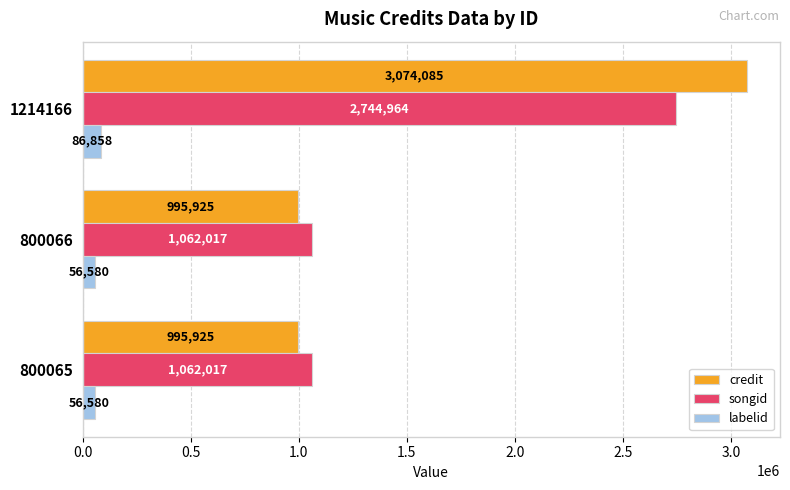

Count the number of data series in this chart.

3